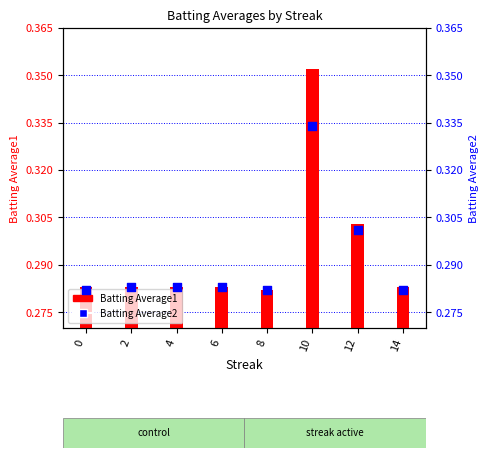

Which series has the largest total across all categories?

Batting Average1